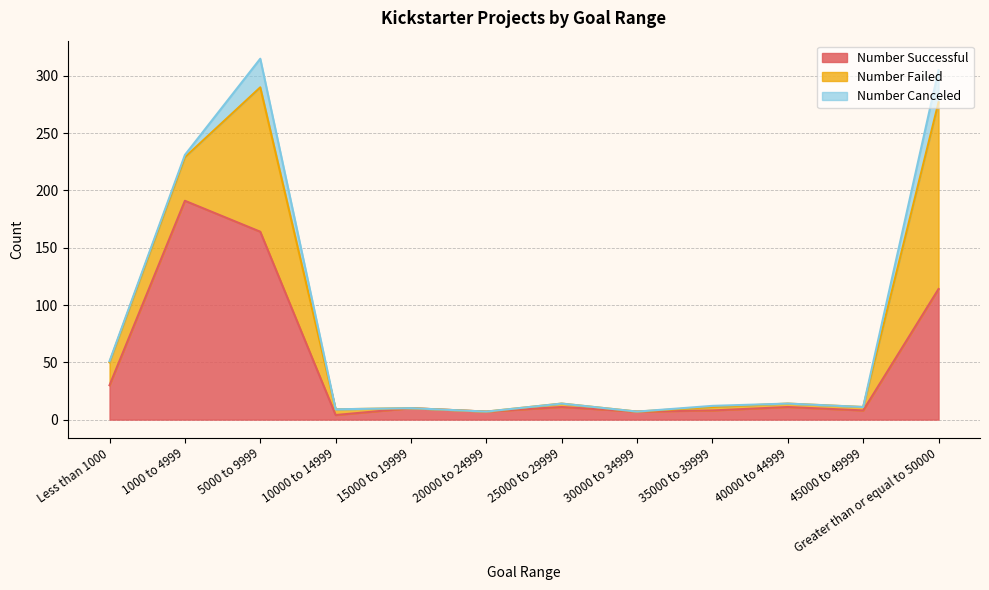

What is the average value of the Number Failed series?

30